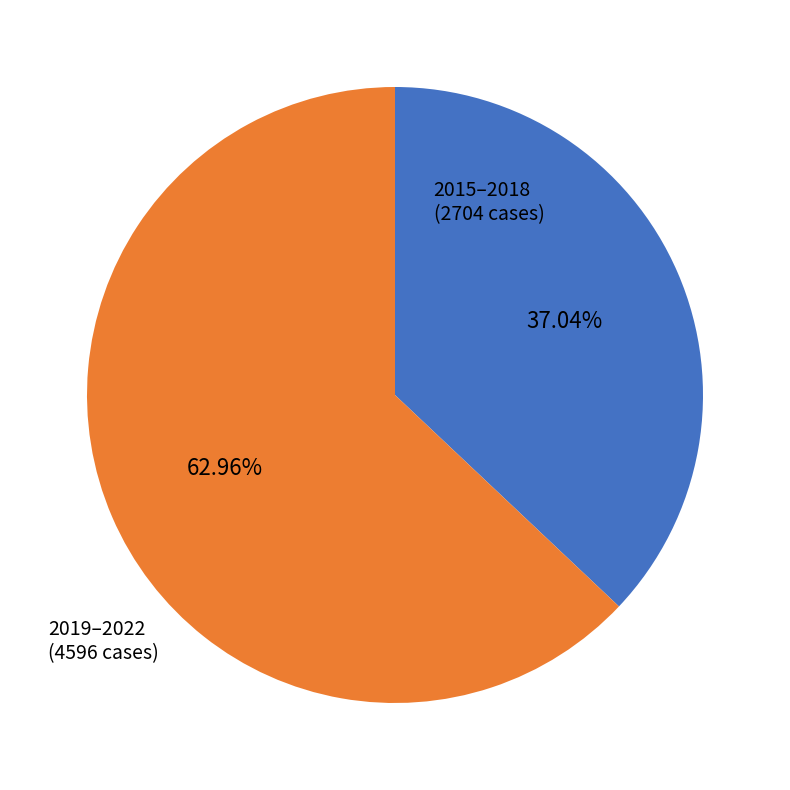

Is there a majority slice in this chart?

Yes